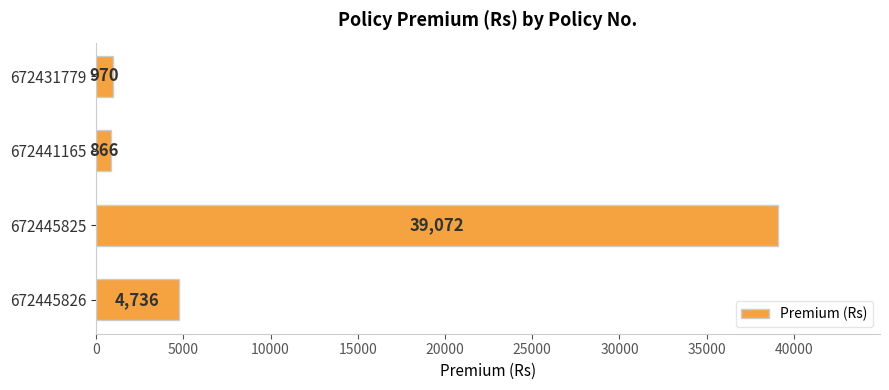

Does the chart contain any negative values?

No